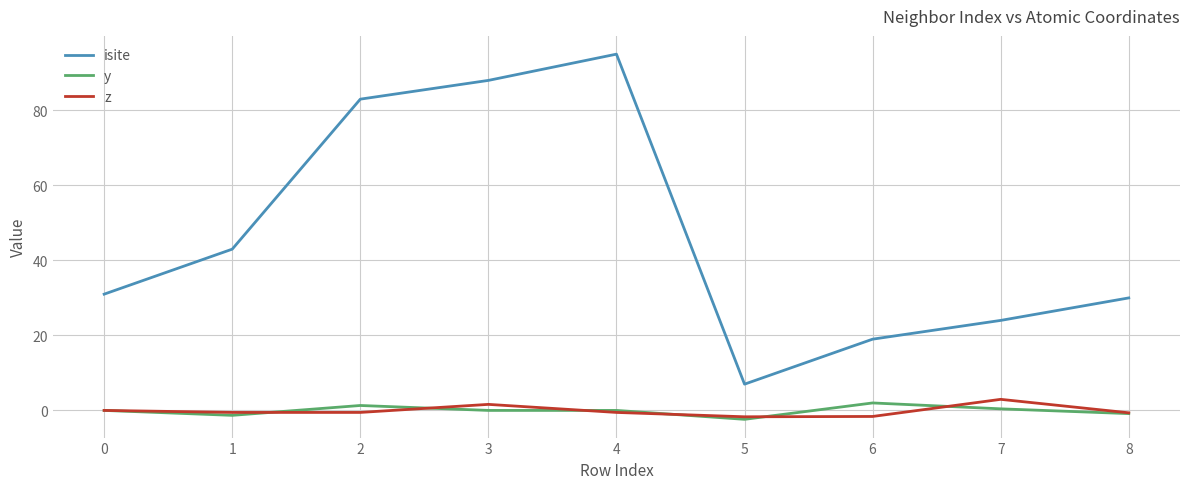

Count the number of data series in this chart.

3